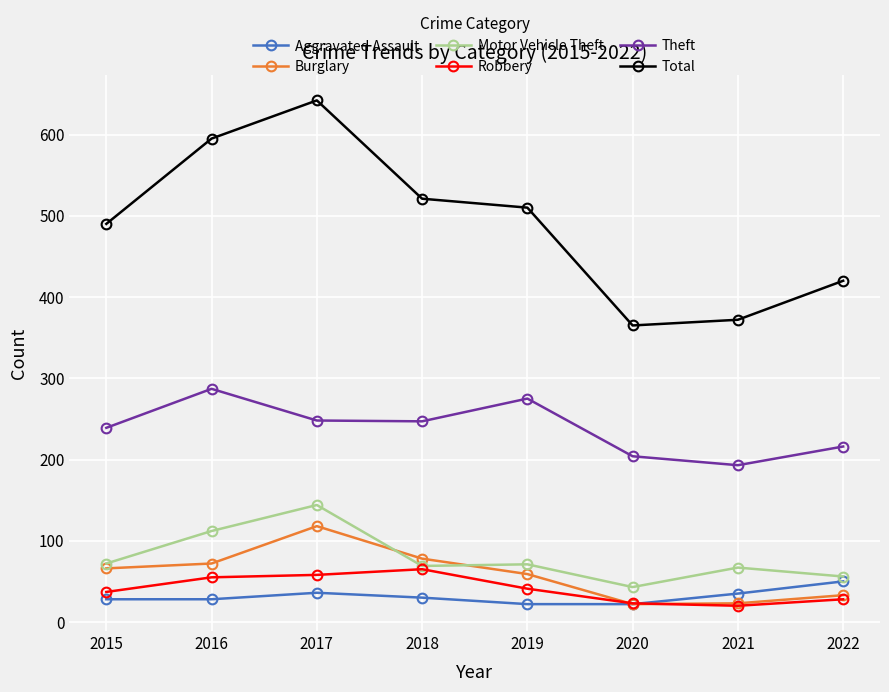

How many distinct data groups are displayed?

6